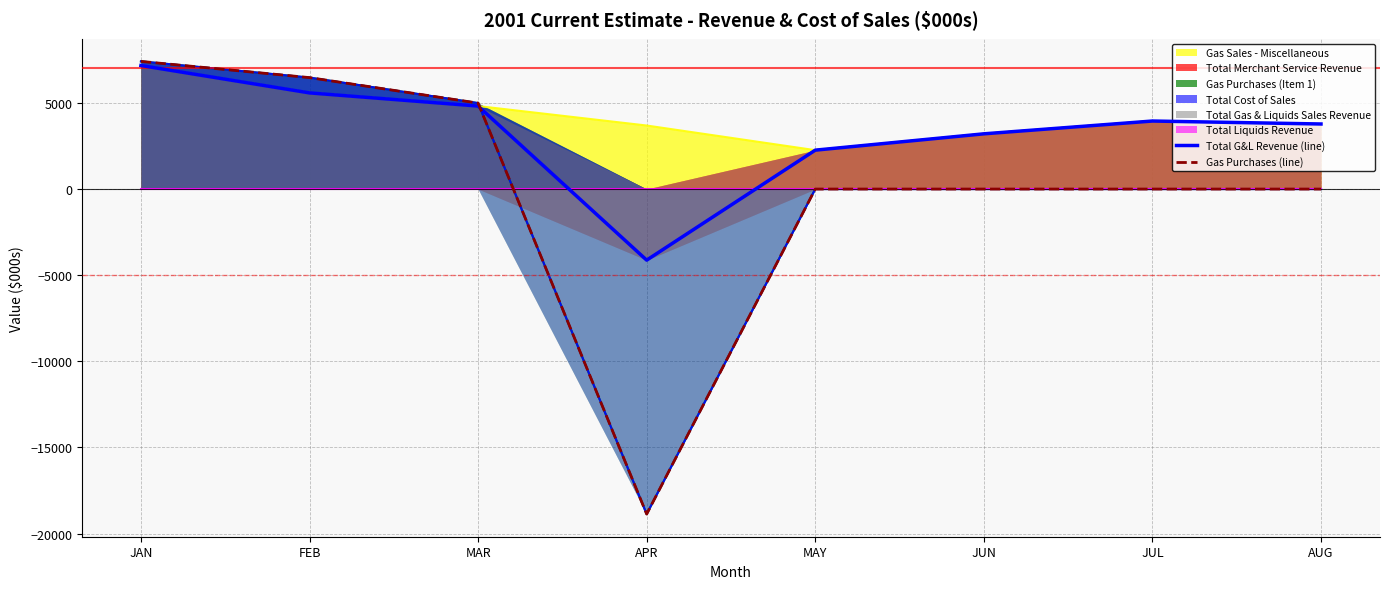

The Total G&L Revenue (line) series shows 2258 at MAY. True or false?

True